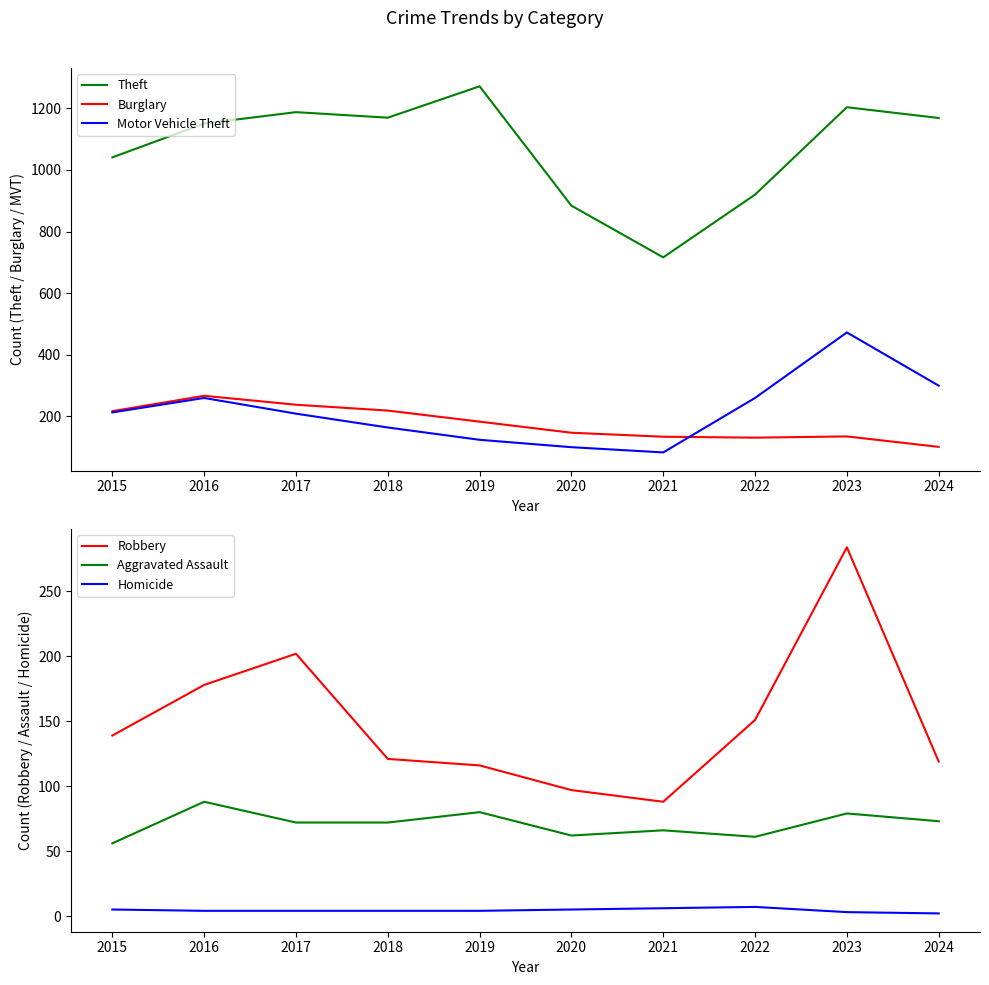

What are all the series names shown in the legend?

Theft, Burglary, Motor Vehicle Theft, Robbery, Aggravated Assault, Homicide